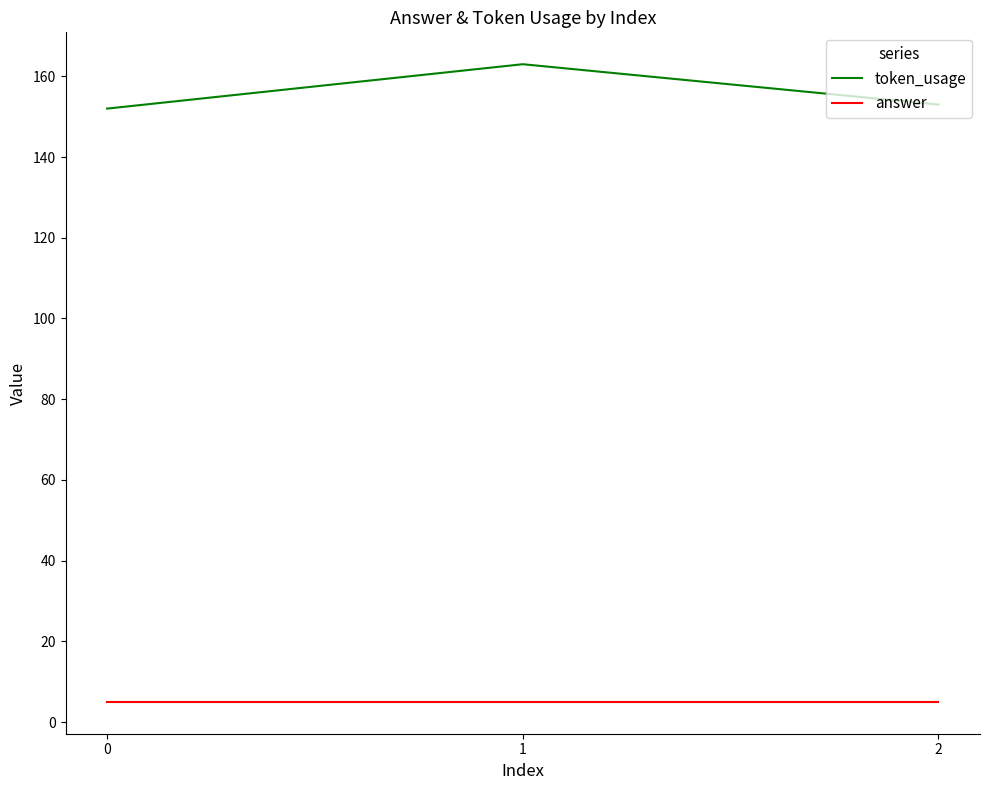

Which label corresponds to the largest value in the chart?

1